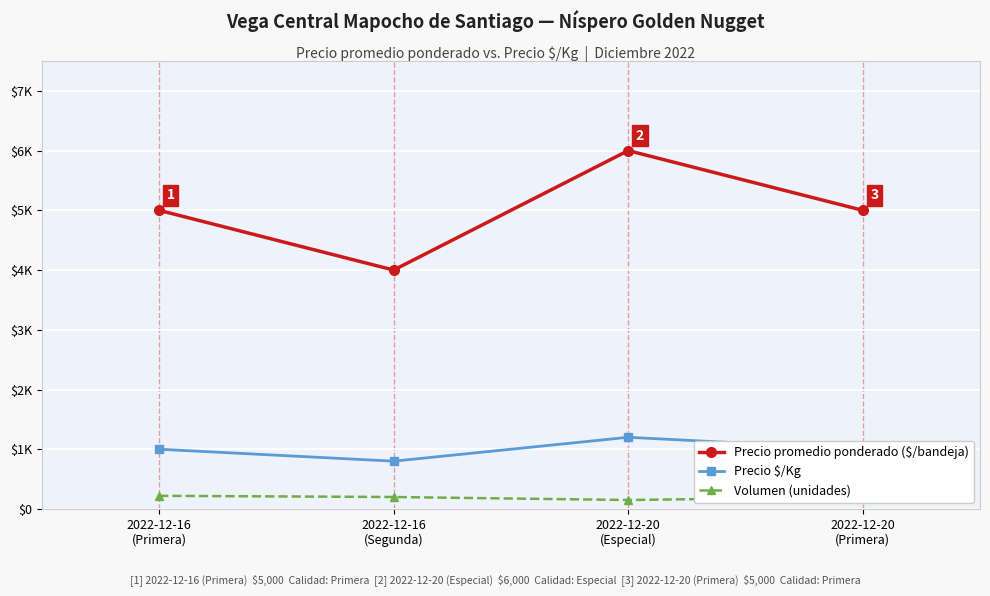

Is the value of Precio $/Kg at 2022-12-16
(Segunda) greater than the value of Precio promedio ponderado ($/bandeja) at 2022-12-16
(Segunda)?

No